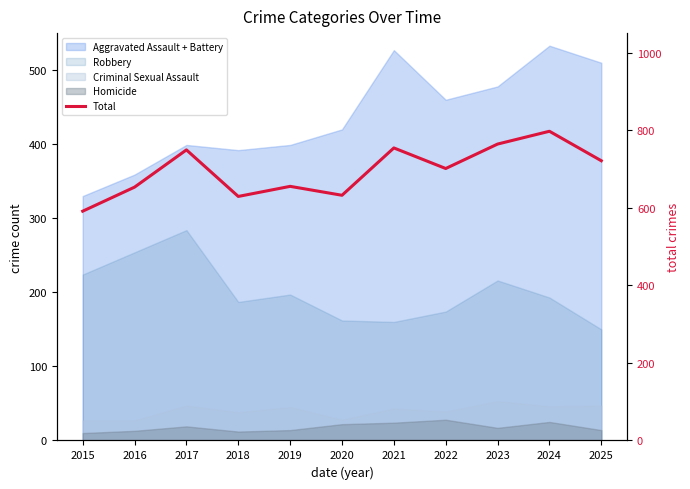

Reading left to right, transcribe all the data shown in this chart.

591	653	749	629	655	632	754	701	764	797	721